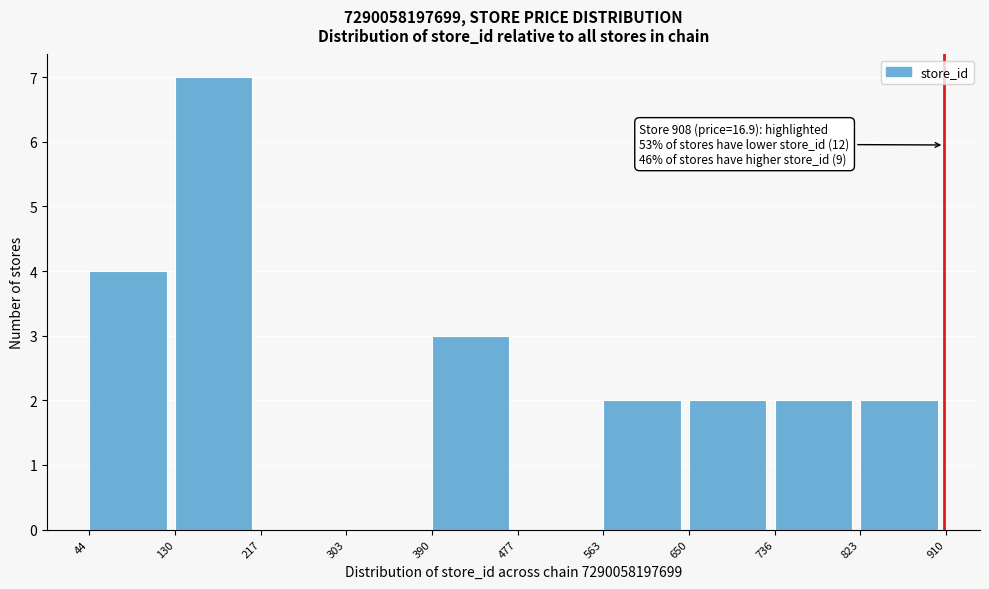

Over which range of the x-axis is the bar tallest?

130 to 217